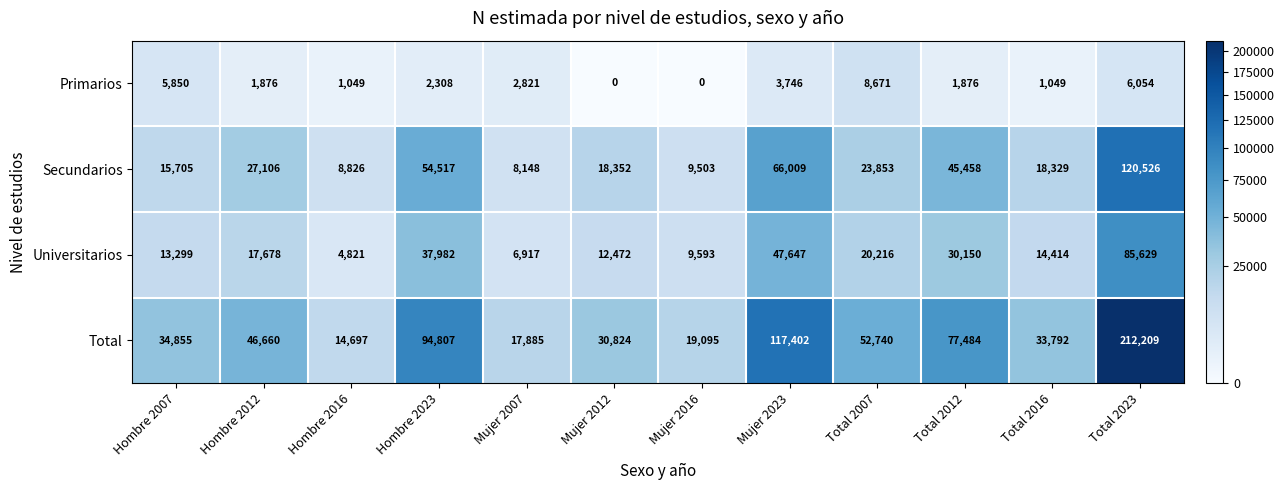

Which series has the largest total across all categories?

Total